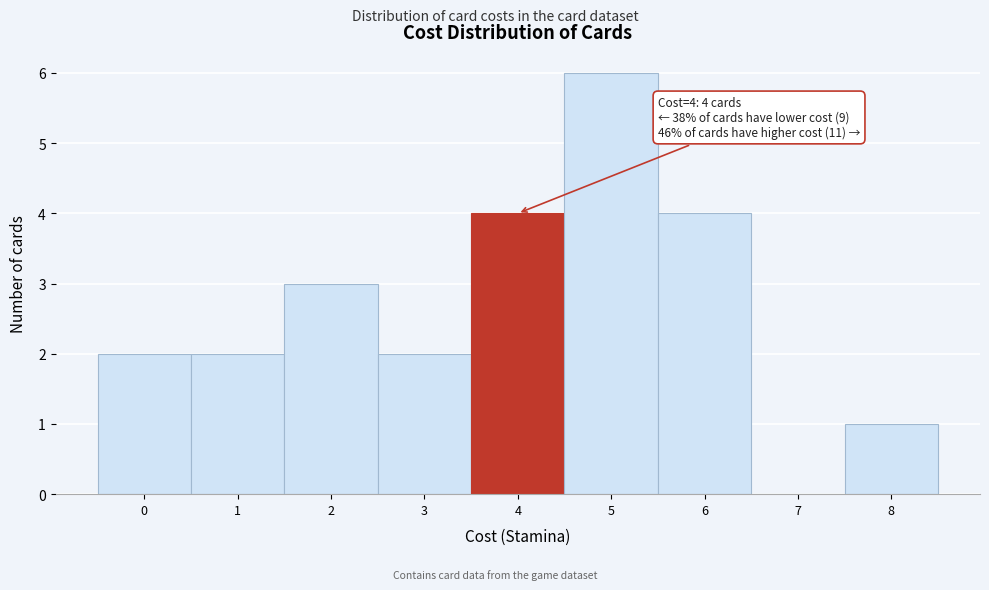

Over which range of the x-axis is the bar tallest?

4.5 to 5.5